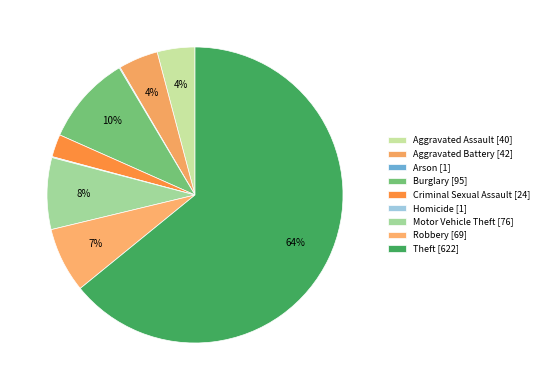

What percentage is the Burglary slice, to the nearest percent?

10%